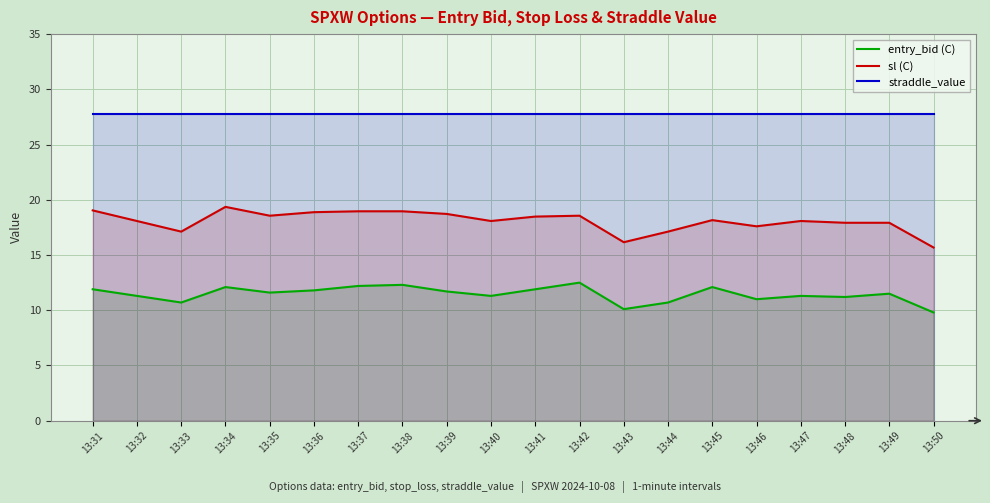

True or false: straddle_value has more than 0 points higher than both neighbors.

False